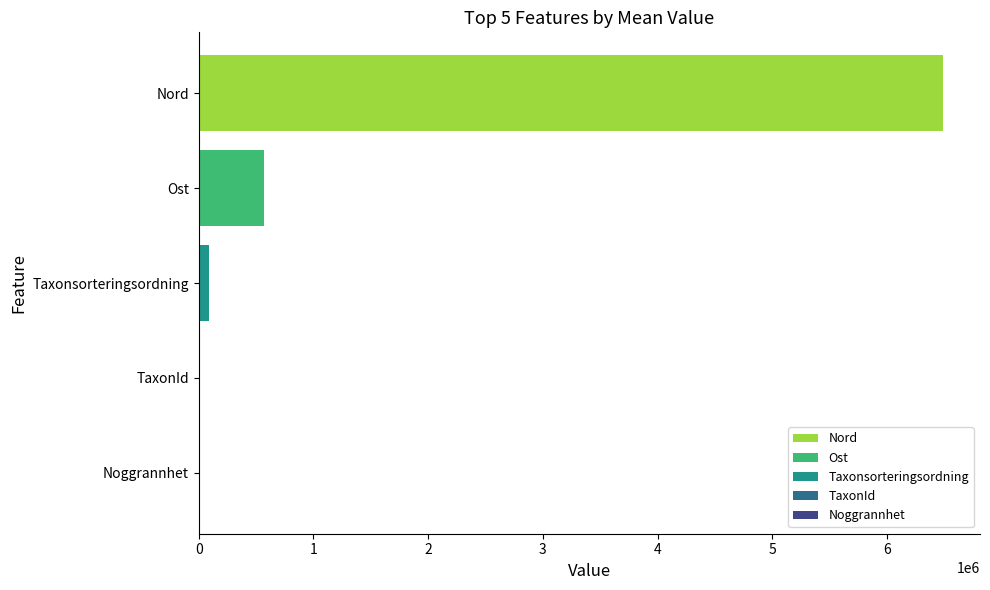

What is the change in value from Nord to Ost?

-5914415.6